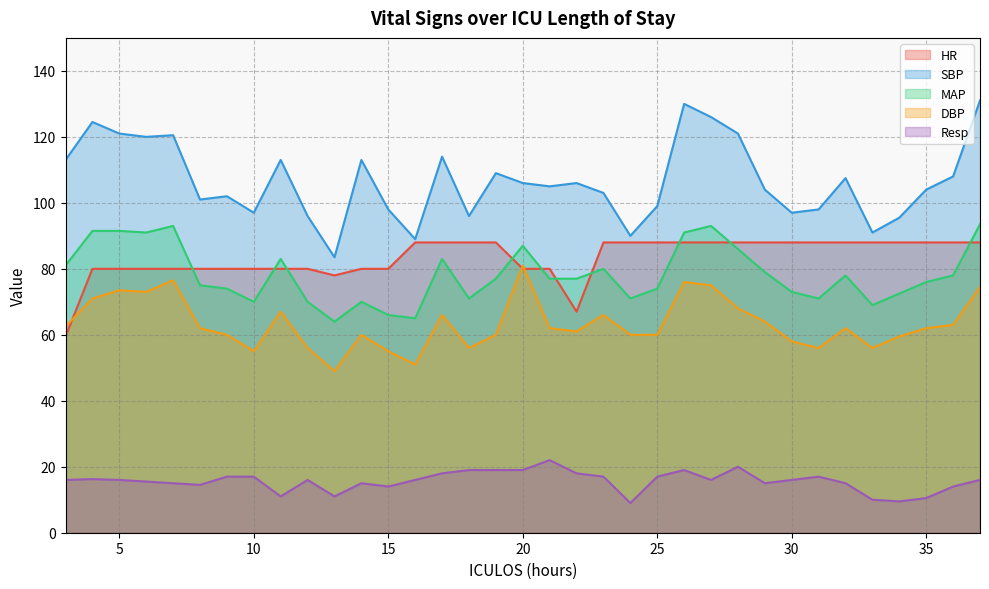

What is the spread (max minus min) of values at 27?

110.0